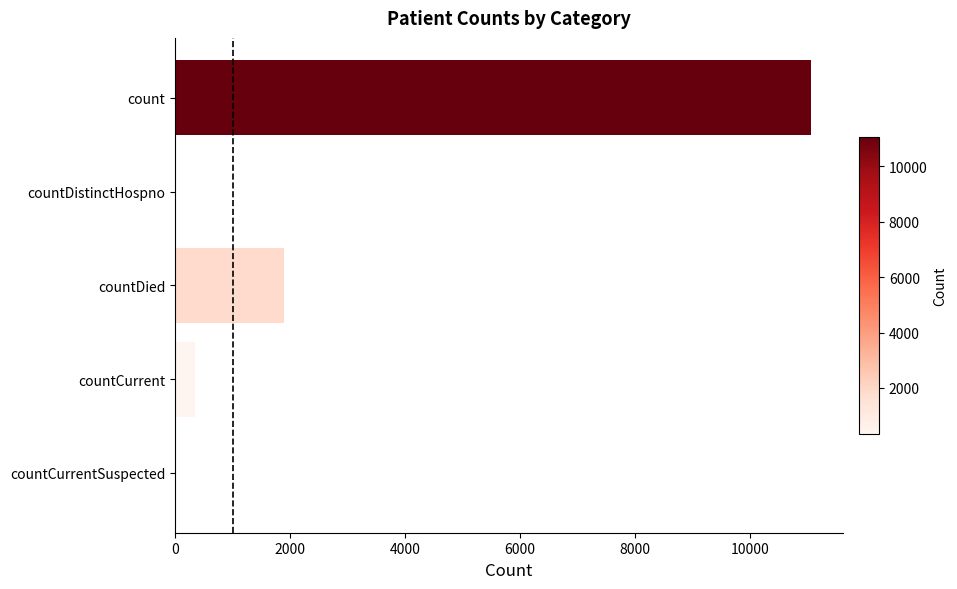

What is the sum of all values?

13305